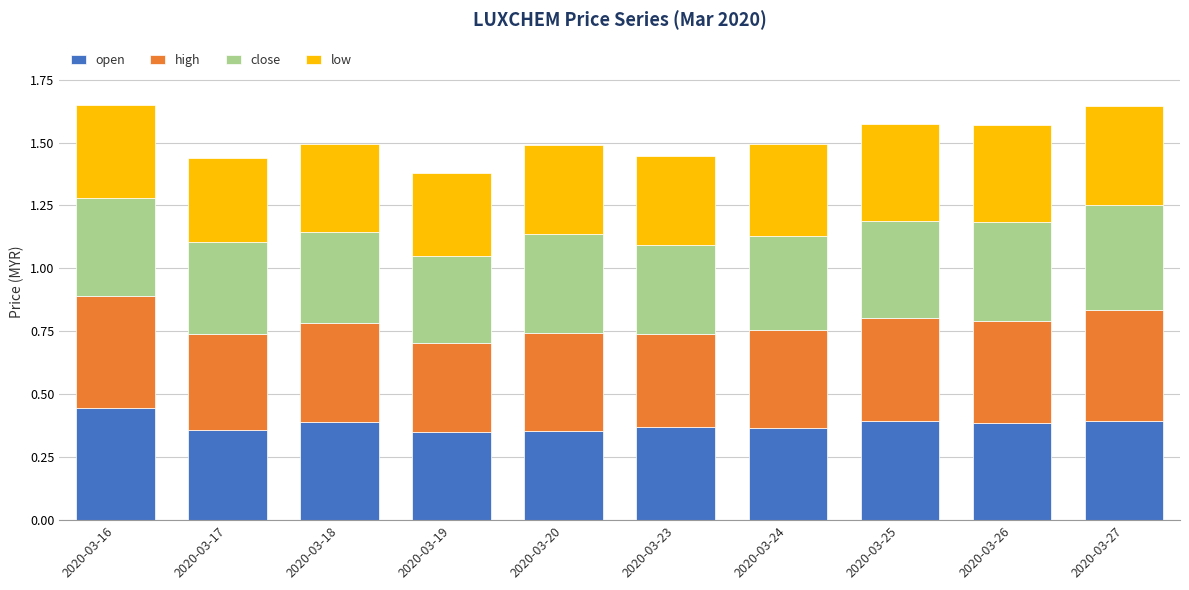

What is the total value across all series at 2020-03-24?

1.5